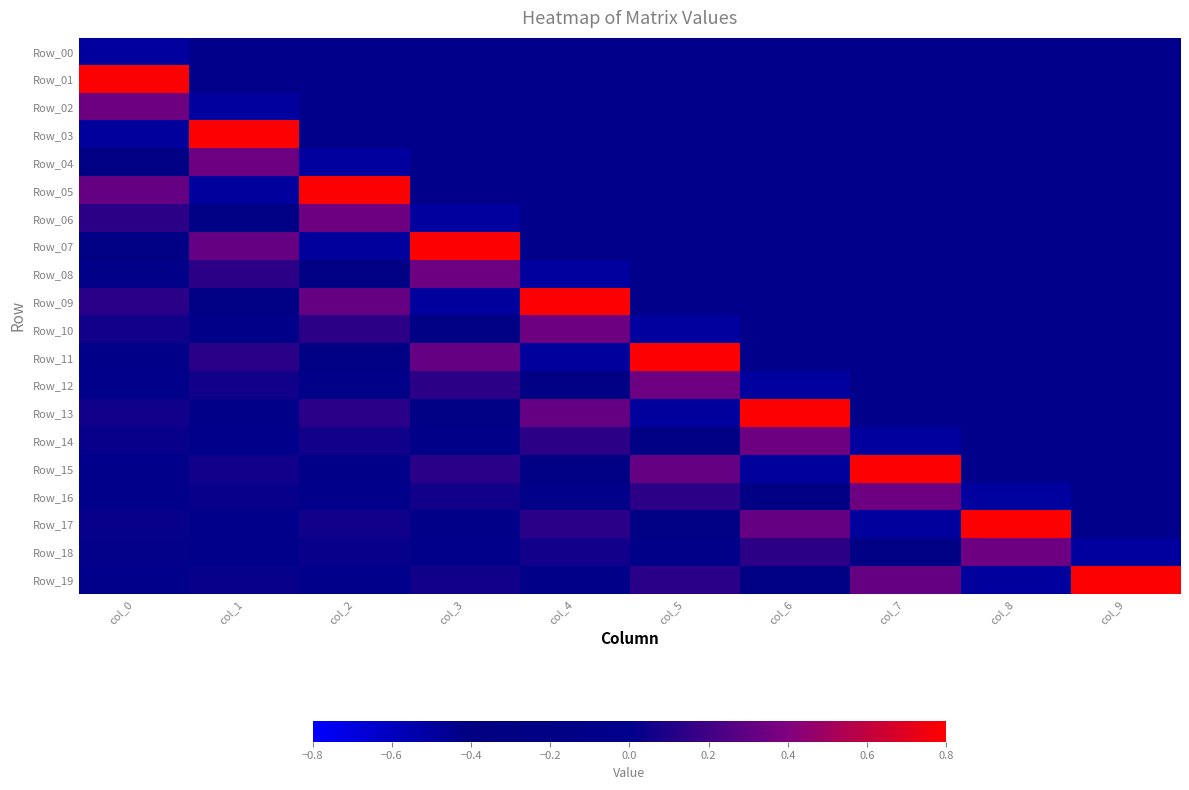

At col_4, list the series in order from largest to smallest.

Row_09, Row_10, Row_13, Row_14, Row_17, Row_18, Row_00, Row_01, Row_02, Row_03, Row_04, Row_05, Row_06, Row_07, Row_19, Row_16, Row_15, Row_12, Row_11, Row_08